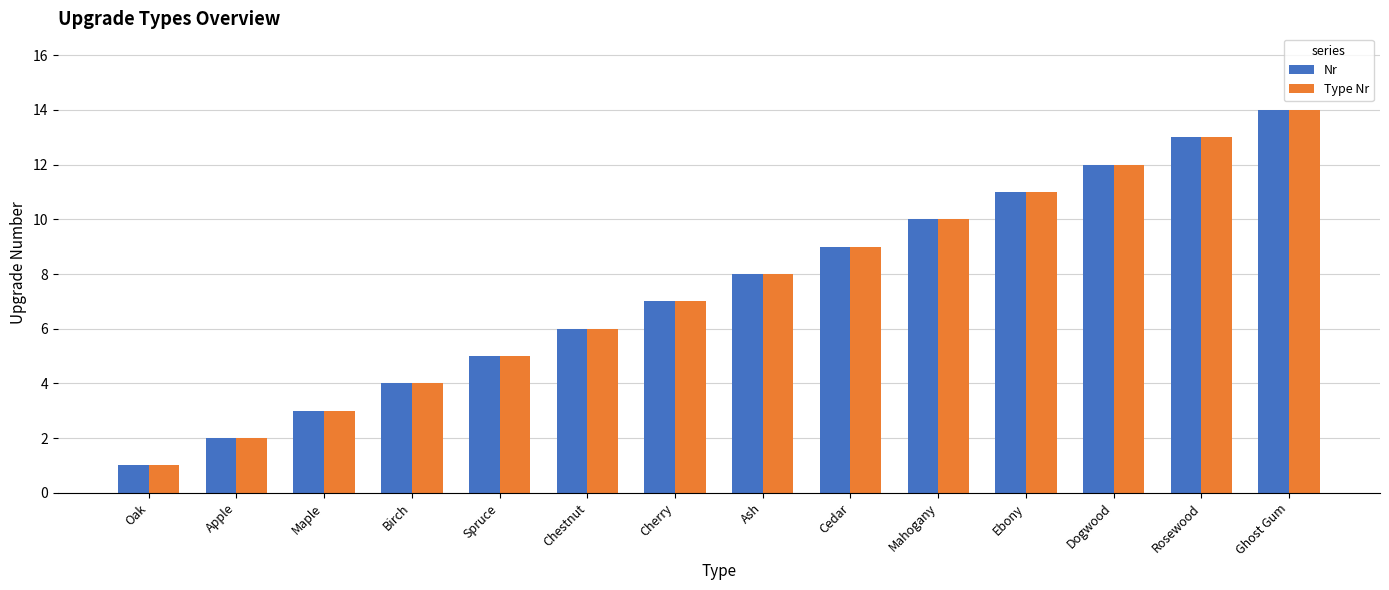

List the labels in order of Nr value, largest first.

Ghost Gum, Rosewood, Dogwood, Ebony, Mahogany, Cedar, Ash, Cherry, Chestnut, Spruce, Birch, Maple, Apple, Oak